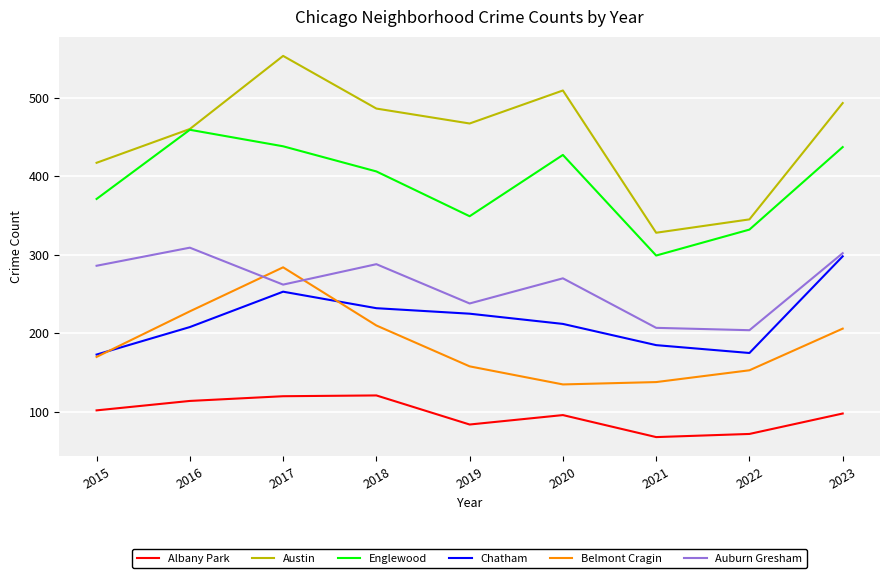

What value does the Chatham series have at 2016, to the nearest 10?

210